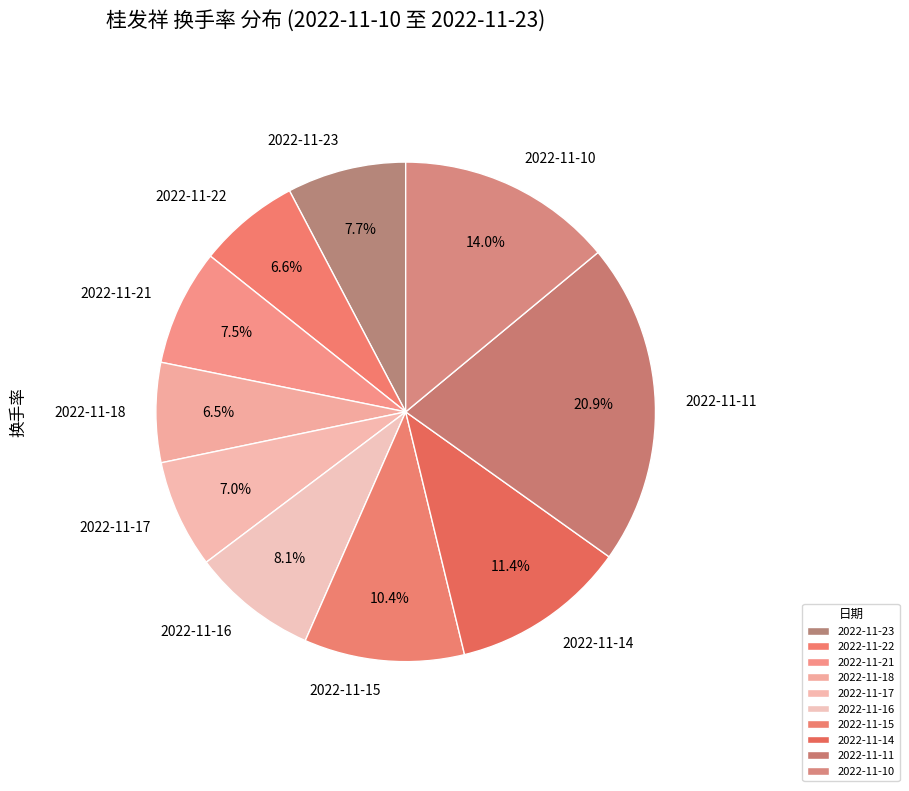

What is the largest slice in the pie chart?

2022-11-11